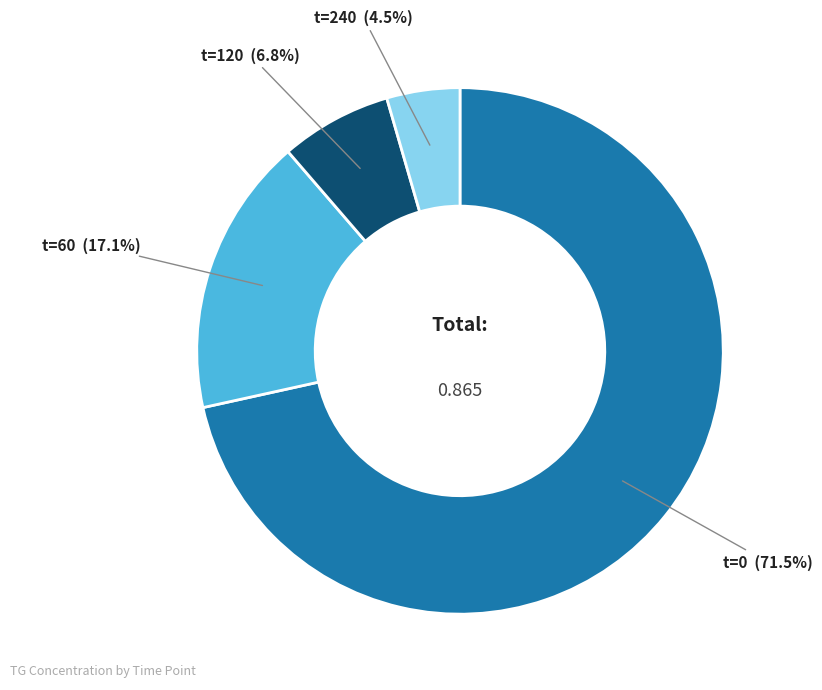

To the nearest percent, what percentage of the pie is t=120?

7%